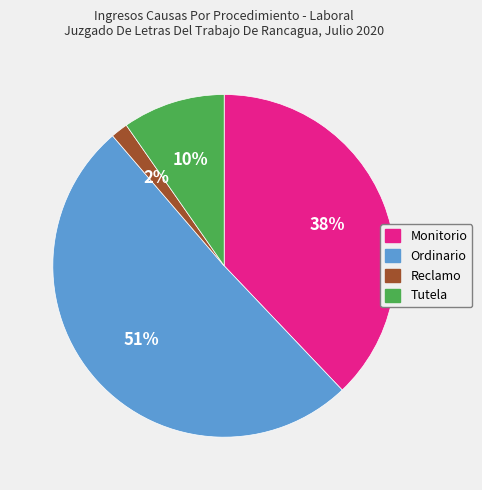

Which slice is the largest?

Ordinario